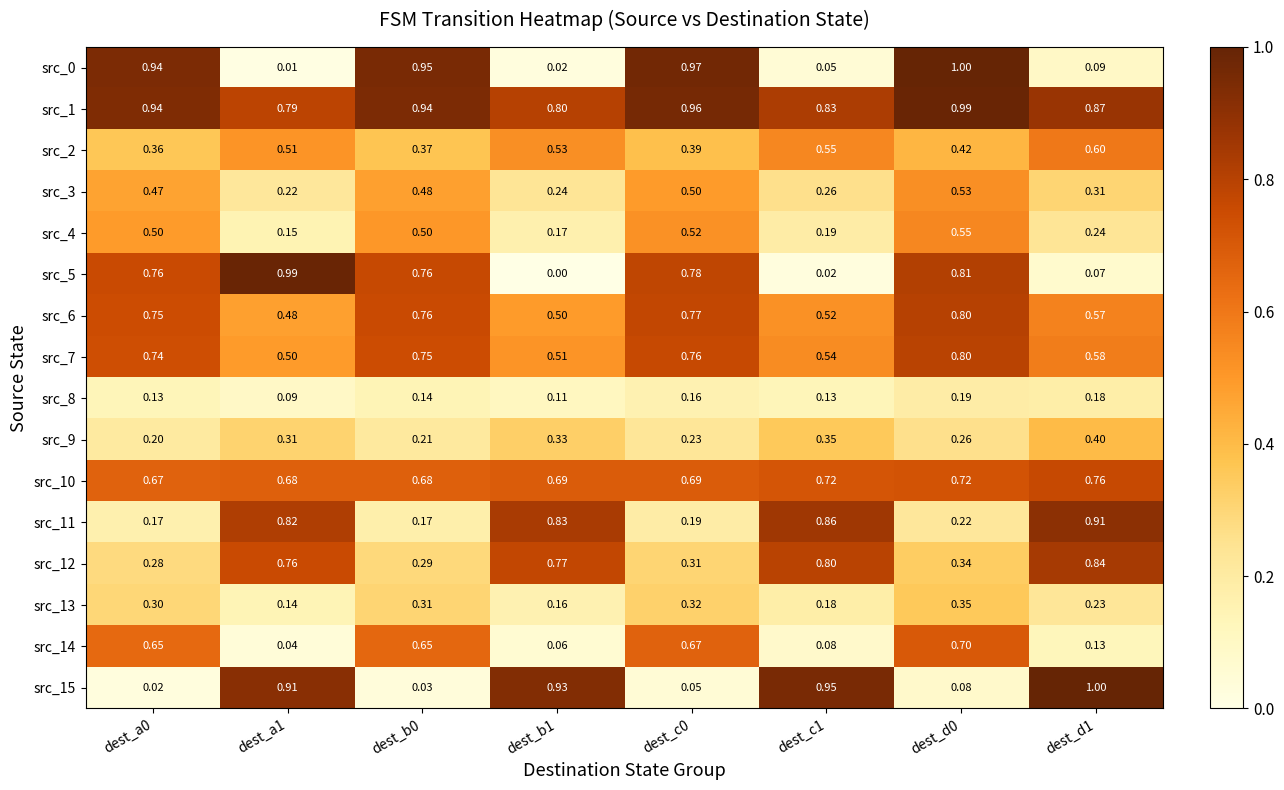

Is the value of src_7 at dest_a0 greater than the value of src_0 at dest_b0?

No